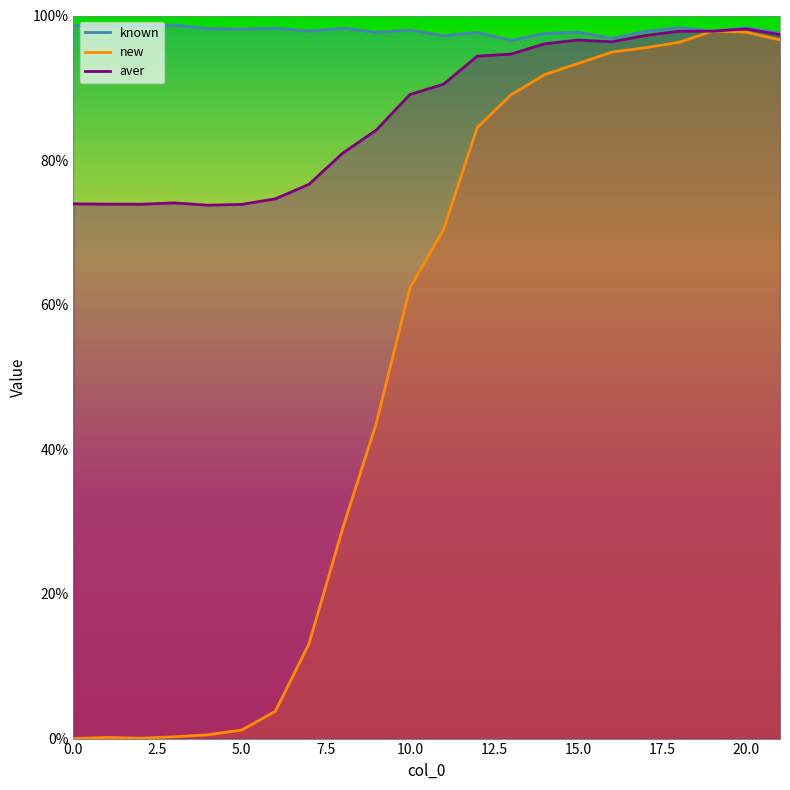

At which label does known reach its minimum?

13